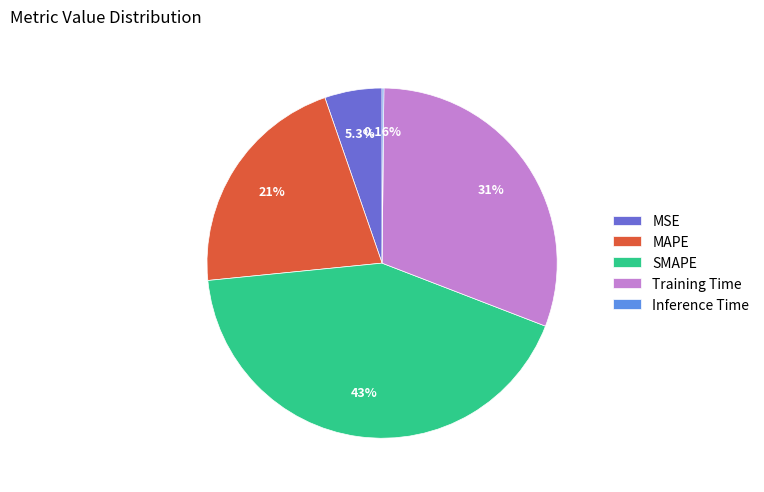

The Training Time slice represents 36% of the pie. True or false?

False